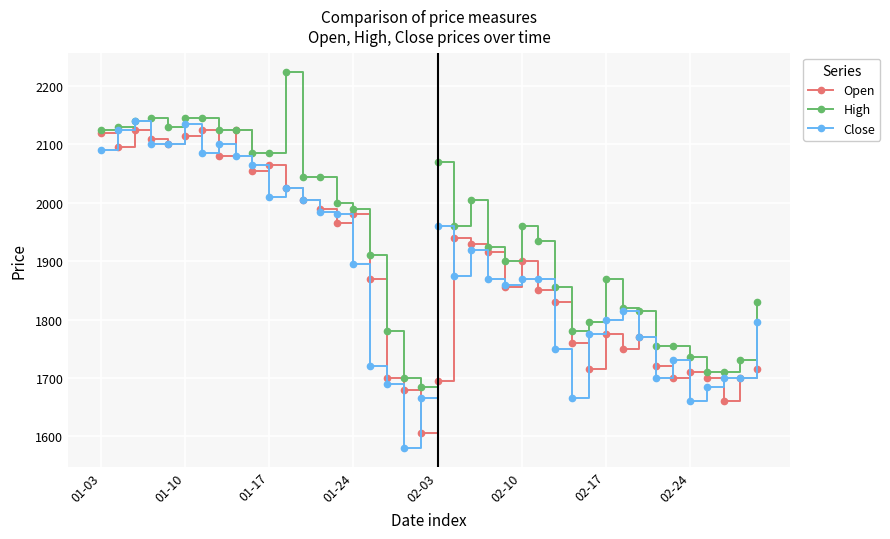

Reading right to left, extract all data points from this chart.

Open: 1715	1700	1660	1700	1710	1700	1720	1770	1750	1775	1715	1760	1830	1850	1900	1855	1915	1930	1940	1695	1605	1680	1700	1870	1980	1965	1990	2005	2025	2065	2055	2125	2080	2125	2115	2100	2110	2125	2095	2120
High: 1830	1730	1710	1710	1735	1755	1755	1815	1820	1870	1795	1780	1855	1935	1960	1900	1925	2005	1960	2070	1685	1700	1780	1910	1990	2000	2045	2045	2225	2085	2085	2125	2125	2145	2145	2130	2145	2140	2130	2125
Close: 1795	1700	1700	1685	1660	1730	1700	1770	1815	1800	1775	1665	1750	1870	1870	1860	1870	1920	1875	1960	1665	1580	1690	1720	1895	1980	1985	2005	2025	2010	2065	2080	2100	2085	2135	2100	2100	2140	2125	2090